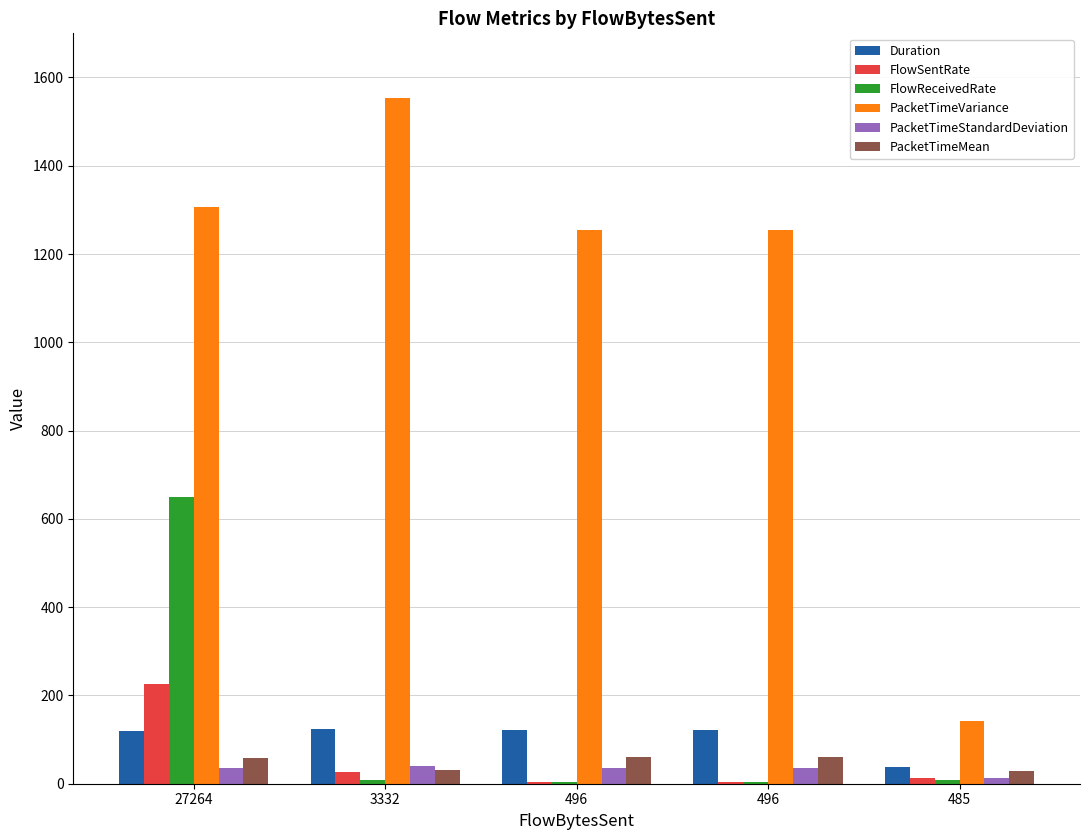

What are all the series names shown in the legend?

Duration, FlowSentRate, FlowReceivedRate, PacketTimeVariance, PacketTimeStandardDeviation, PacketTimeMean